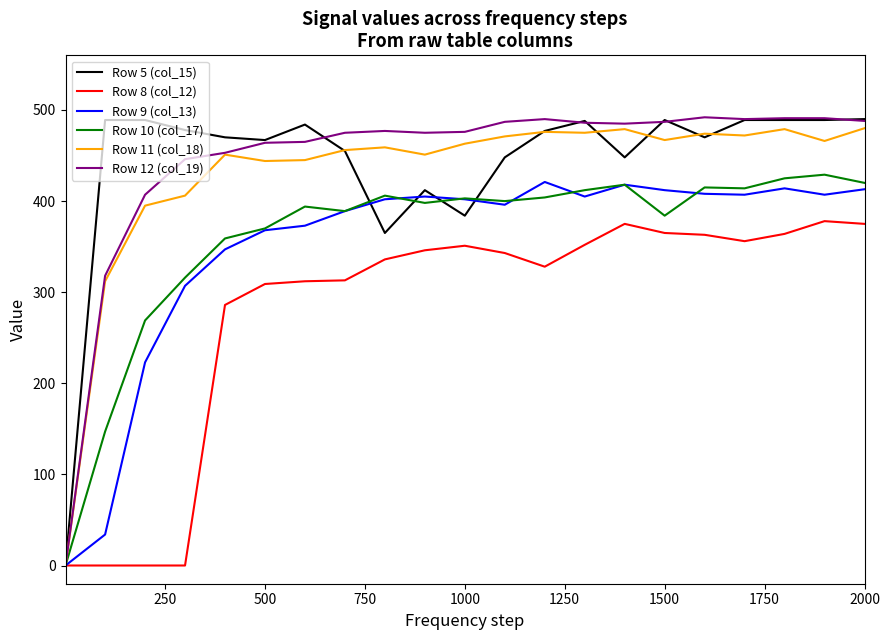

At how many categories does at least one series exceed 156?

20